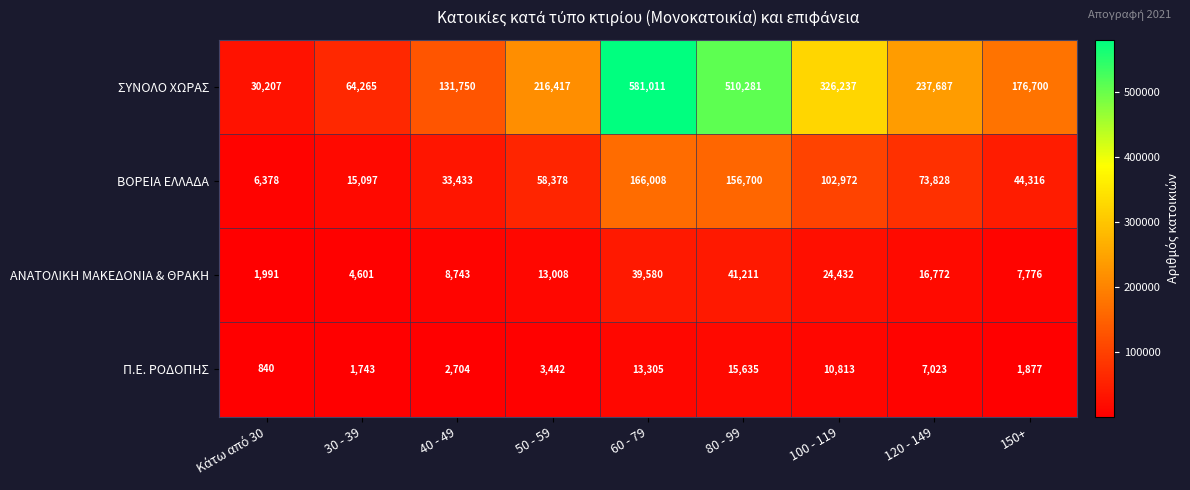

At how many categories does at least one series exceed 75981?

7